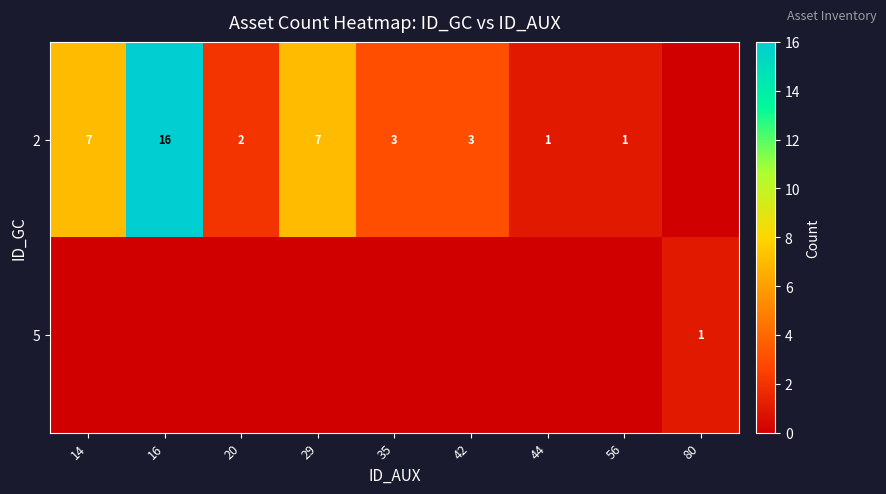

Which label corresponds to the largest value in the chart?

16